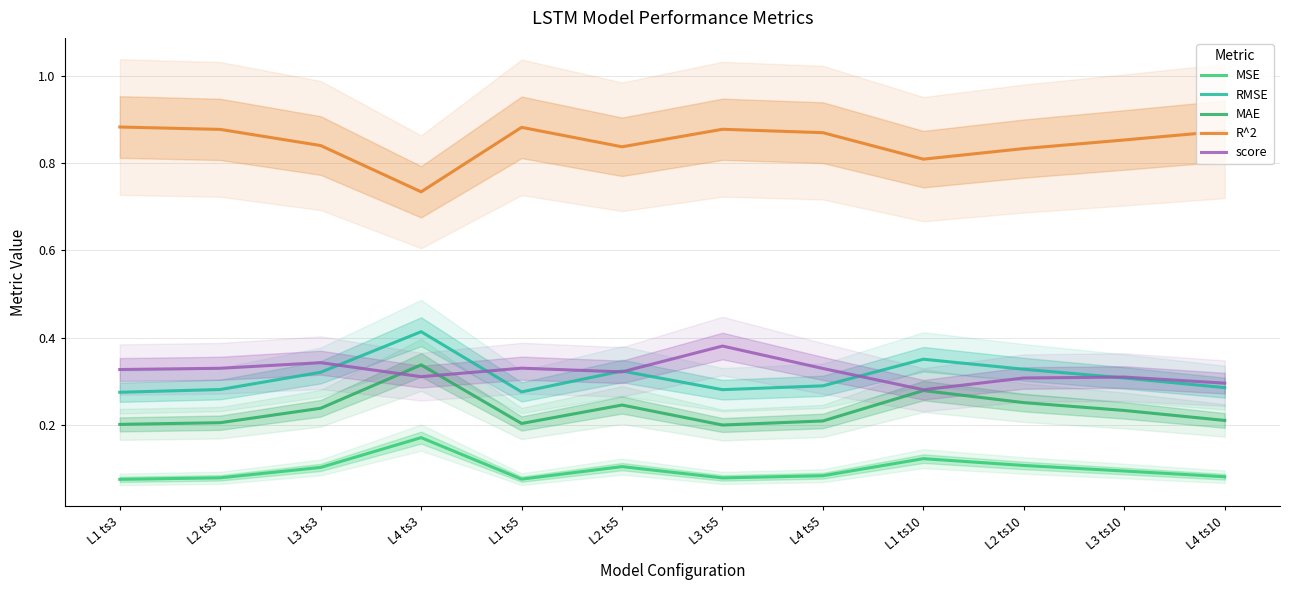

What is the sum of the RMSE values at L4 ts10 and L1 ts10?

0.6